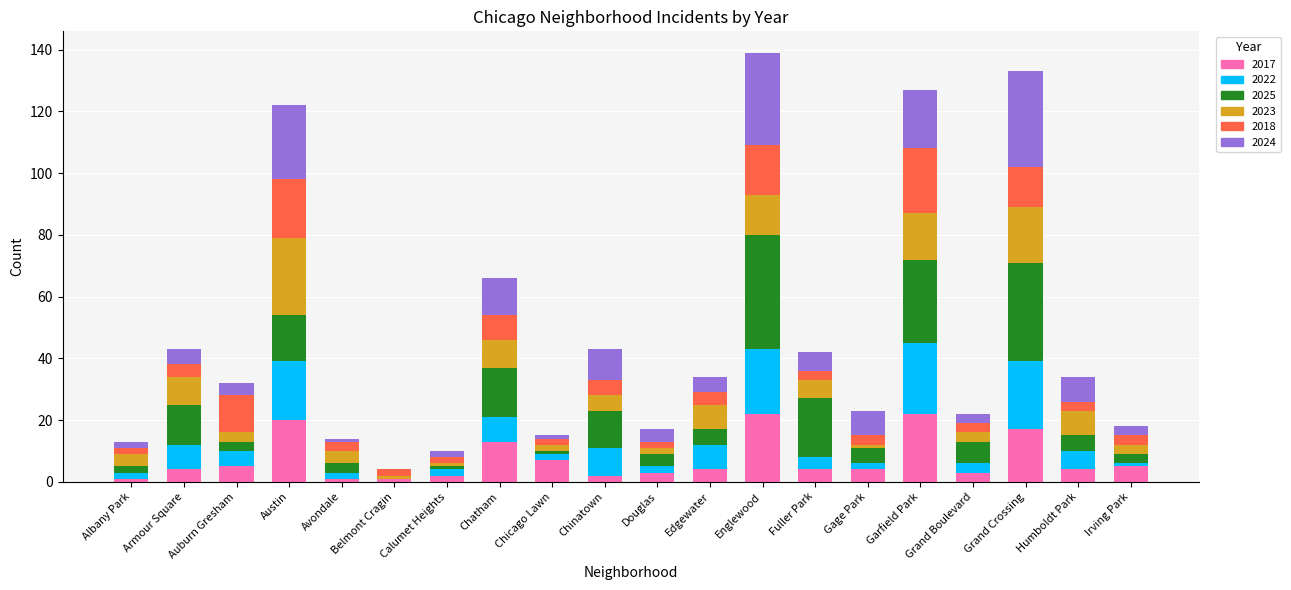

The value of 2017 at Grand Boulevard is 3. True or false?

True